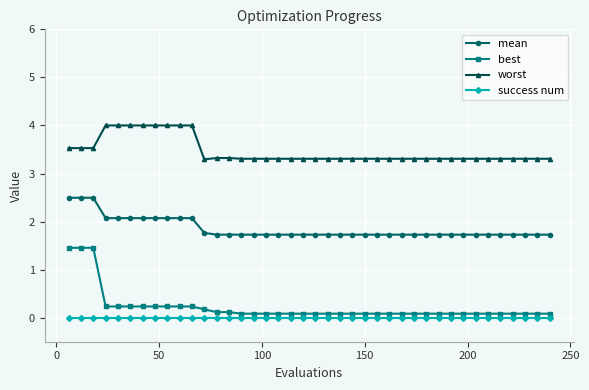

At how many categories does at least one series exceed 2?

40